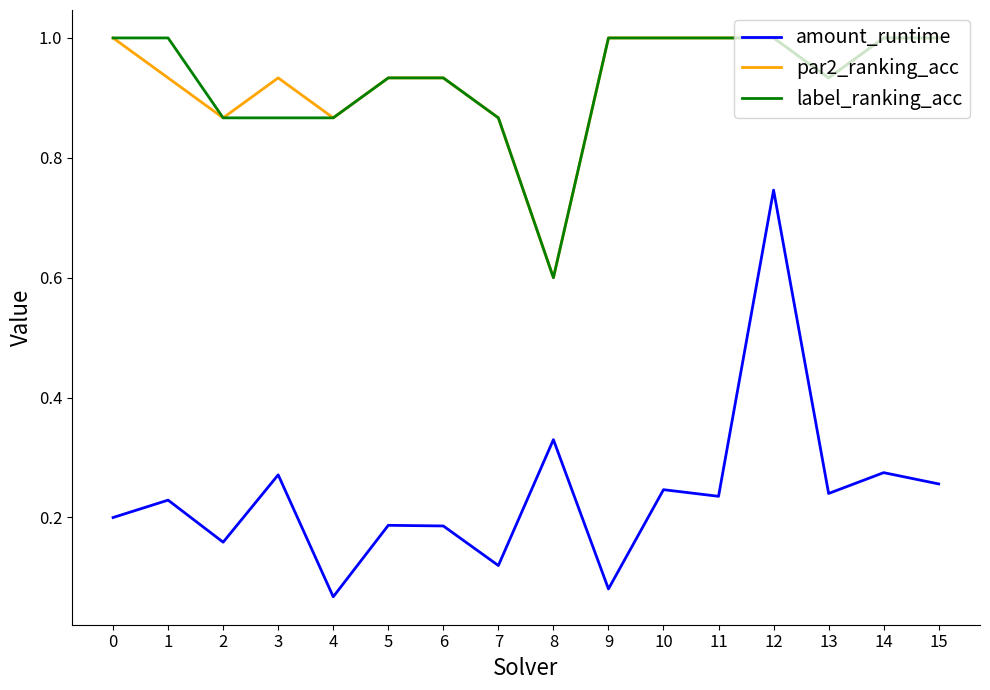

Is it true that label_ranking_acc equals 0.6 at 8?

True